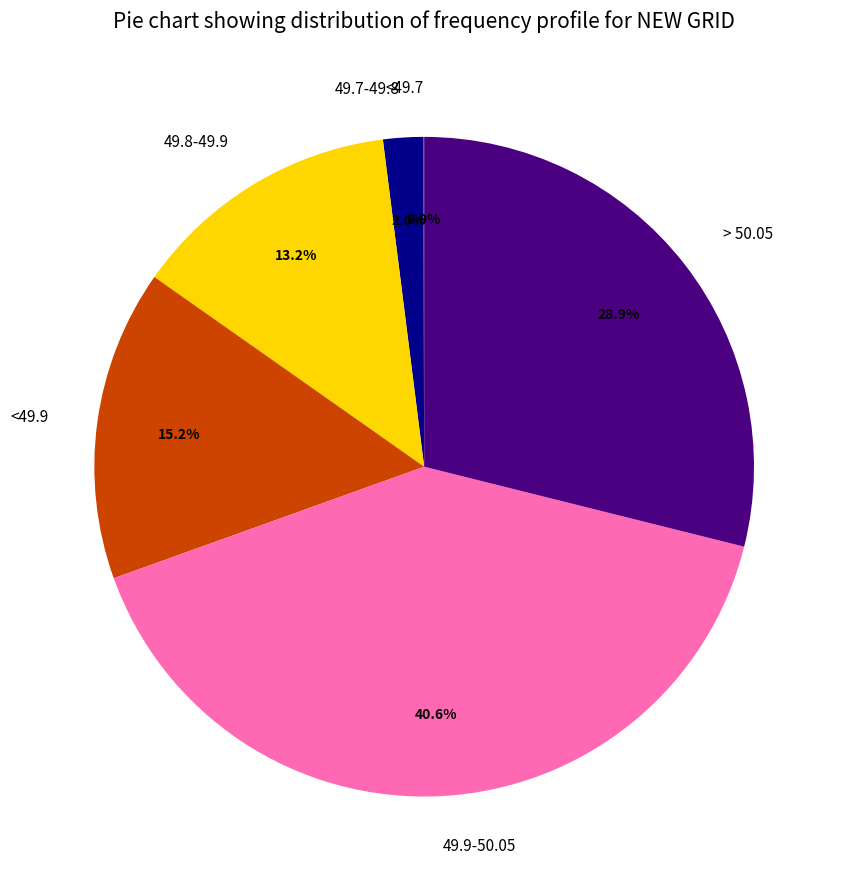

What percentage is the > 50.05 slice, to the nearest percent?

29%